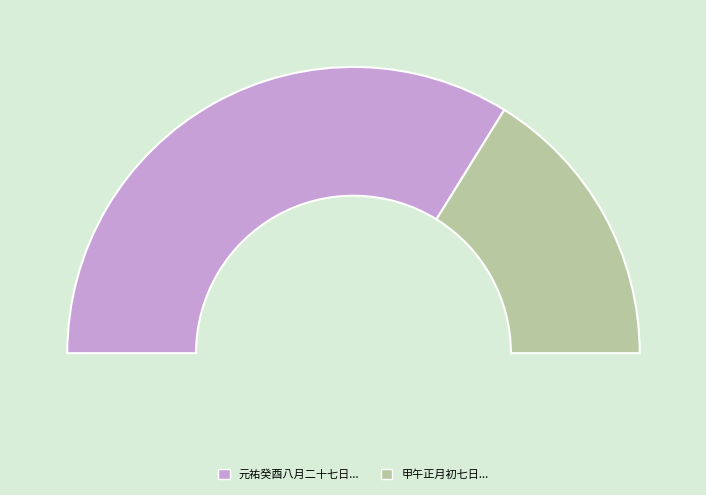

Approximately how many times larger is the value at 元祐癸酉八月二十七日，于建隆章净馆，书赠王觏 compared to 甲午正月初七日于严介溪公所寓山池作瀛洲会是日会者八公分得七言长句体为八仙歌?

2.1